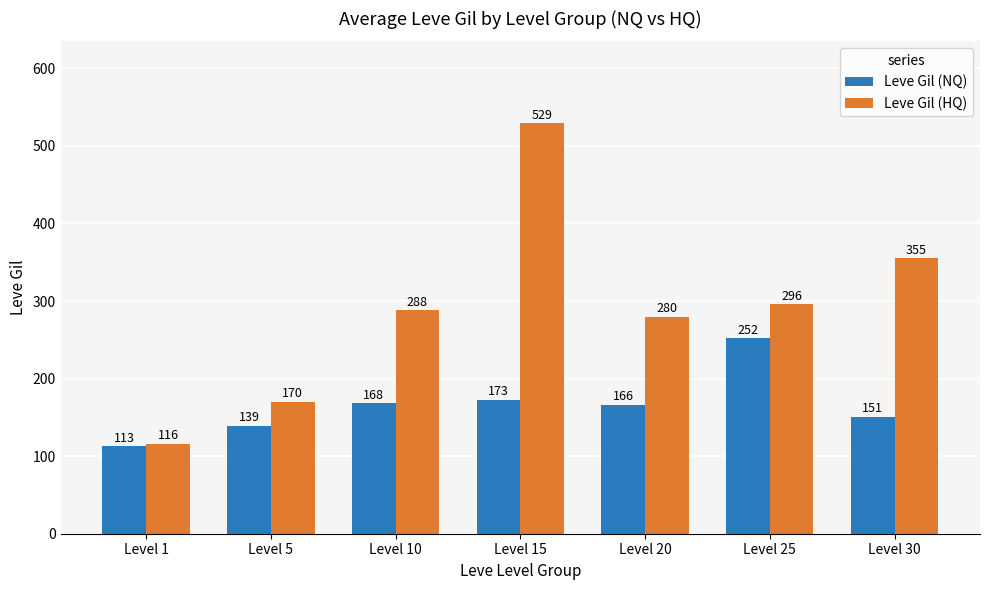

What is the value of the Leve Gil (NQ) bar at the 3rd from the left?

168